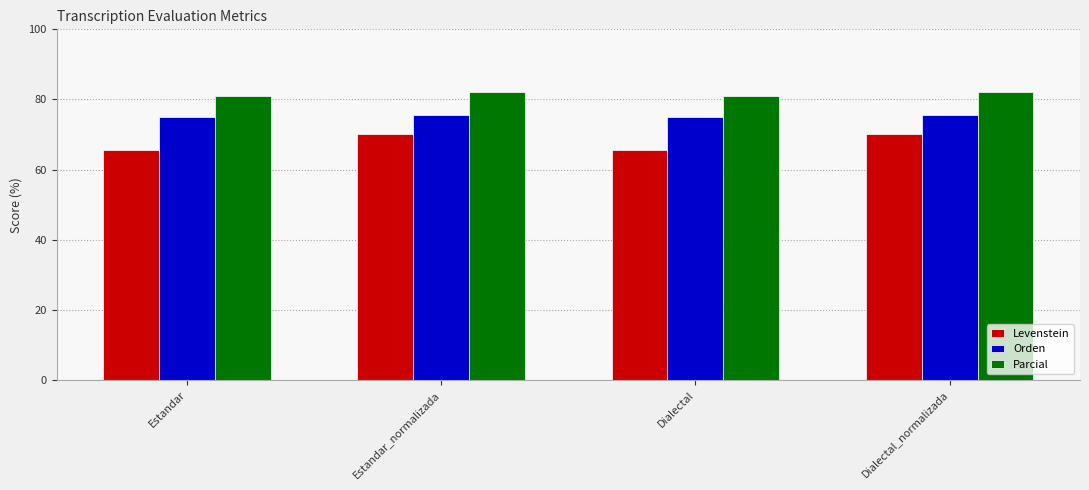

What is the total value across all series at Dialectal?

221.6